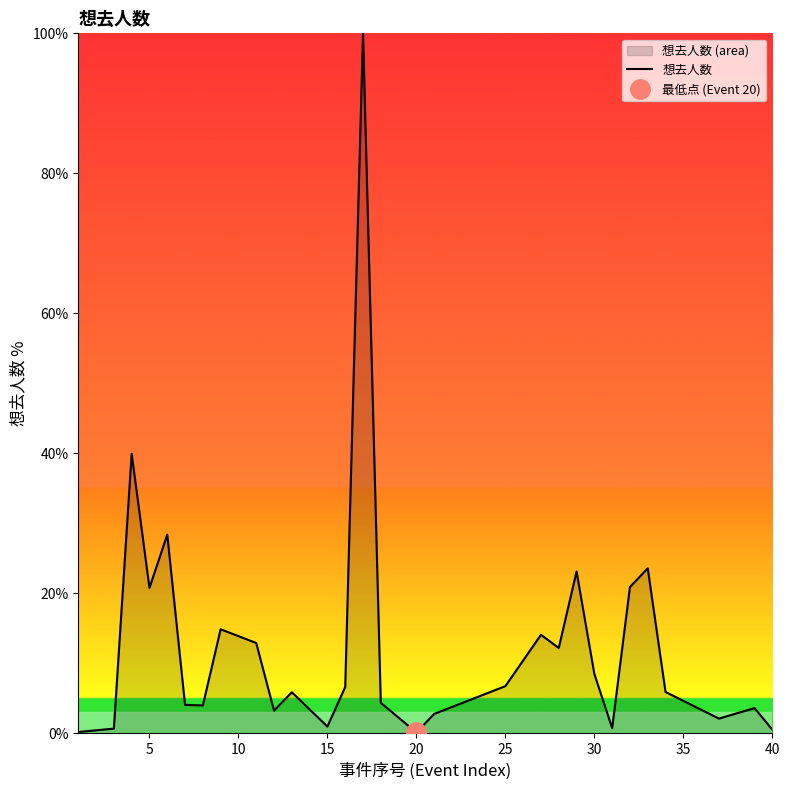

Does the chart have visible grid lines?

No